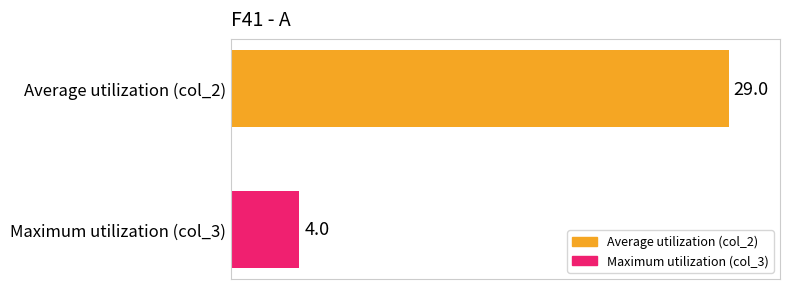

What is the lowest value of the Average utilization (col_2) series?

29